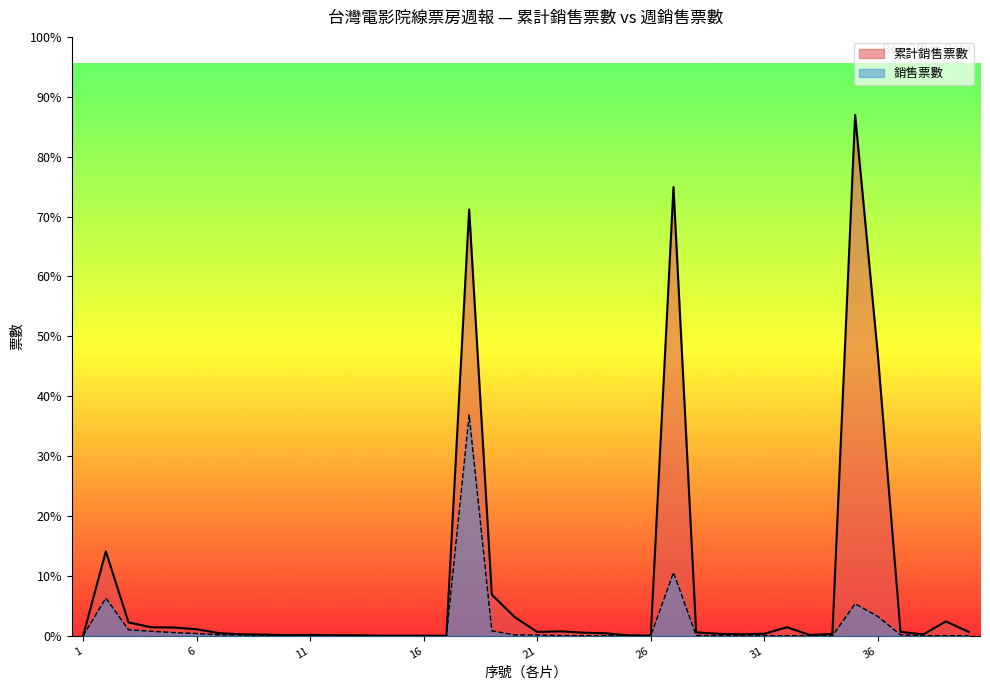

True or false: 累計銷售票數 and 銷售票數 cross at least once.

False